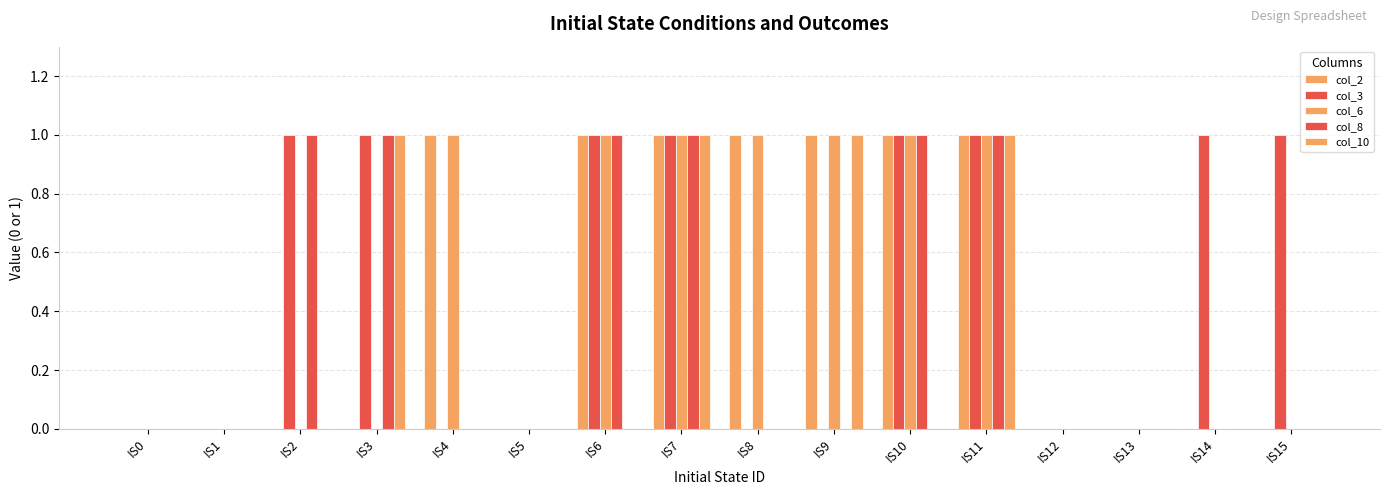

Are the bars horizontal?

No